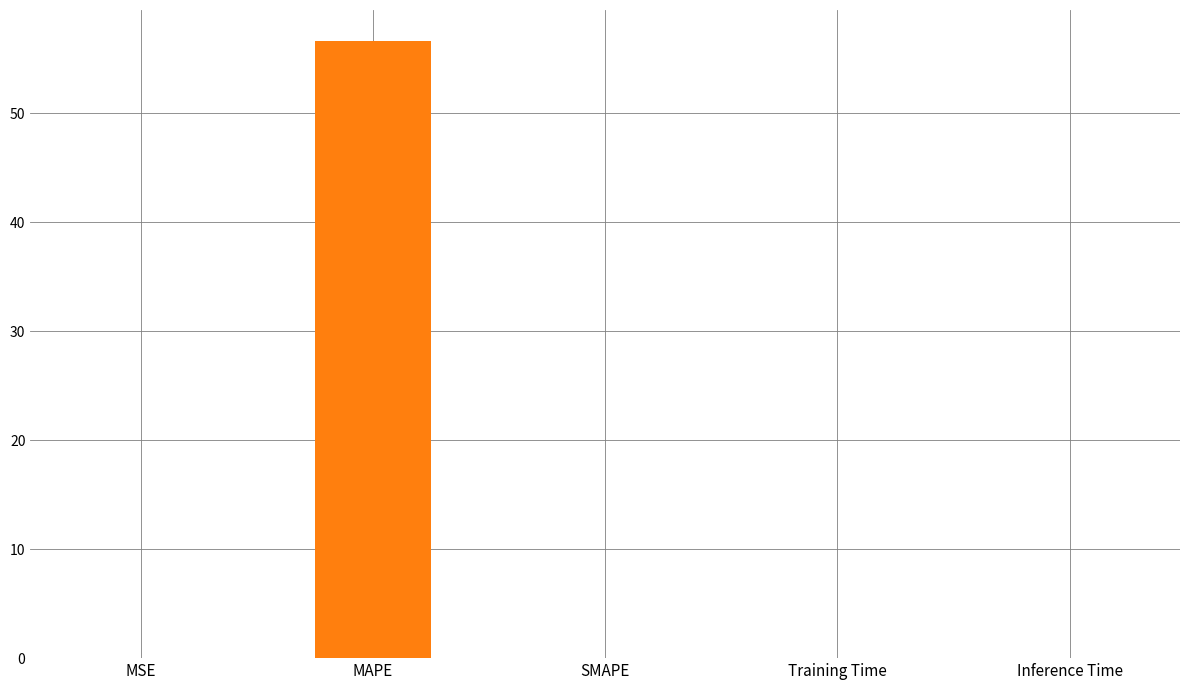

The value at Training Time is 0.0. True or false?

True